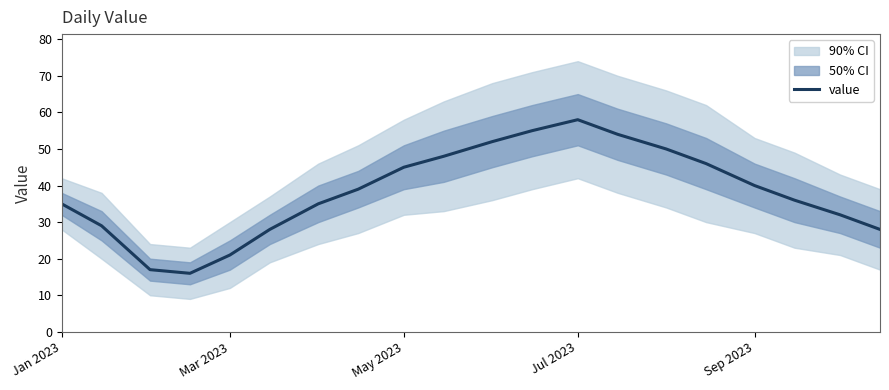

Which category has the highest value in the value series?

Jul 2023